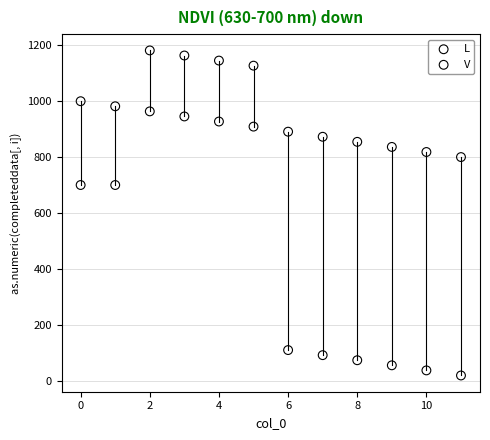

Which series has the widest spread of Y values?

V